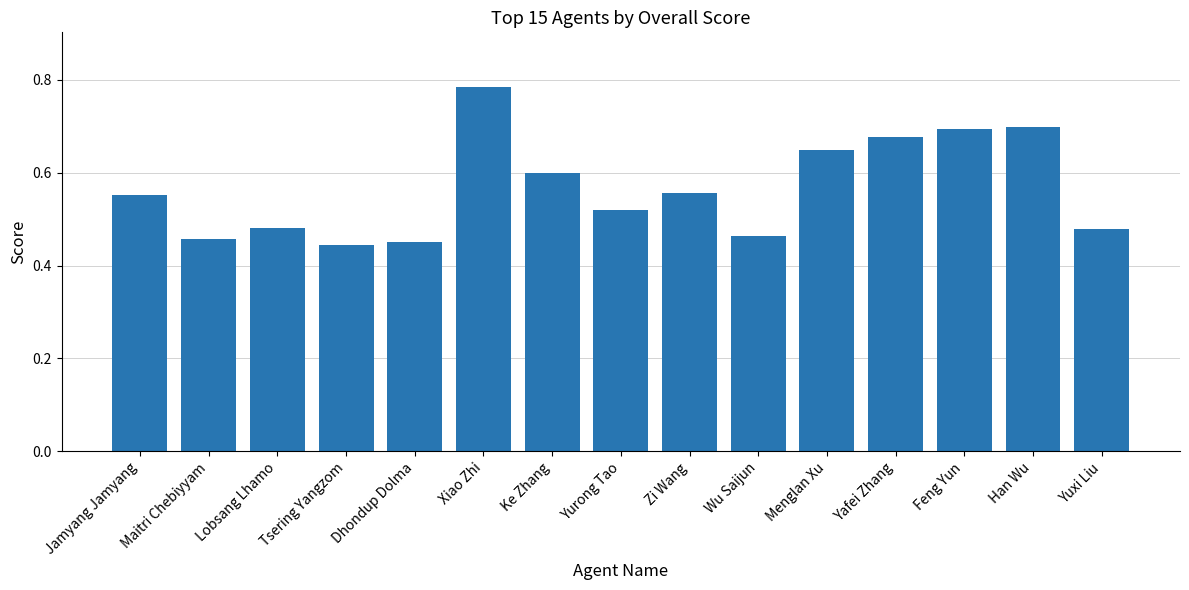

Which category has the lowest value across all series?

Tsering Yangzom